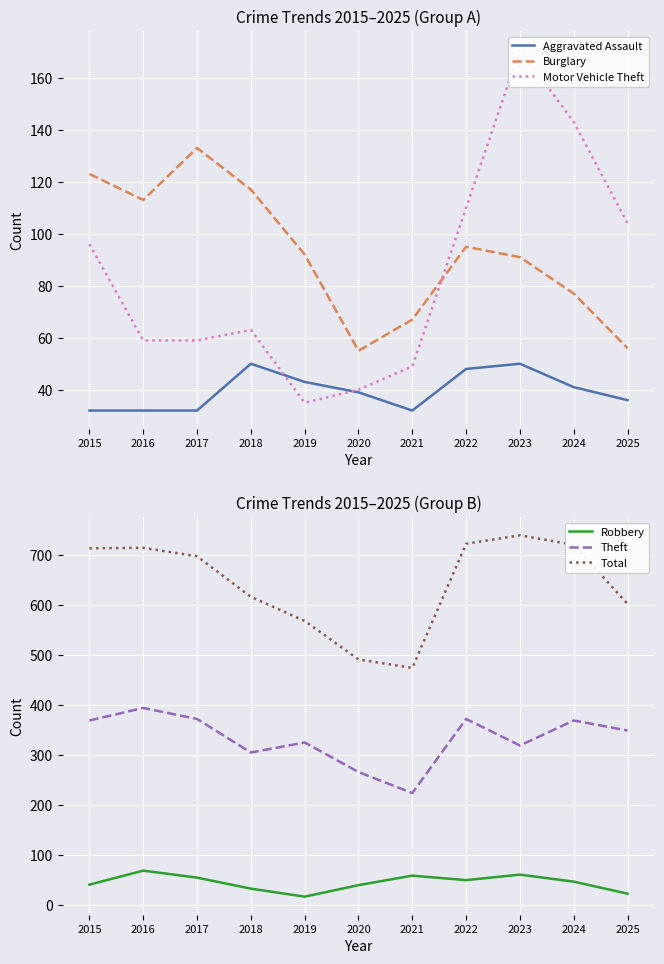

True or false: Theft and Aggravated Assault cross at least once.

False